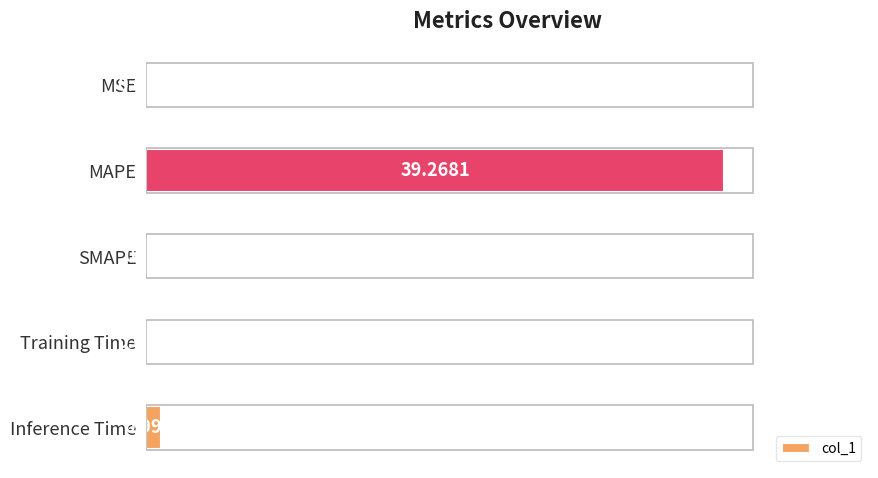

How many values are above zero?

4